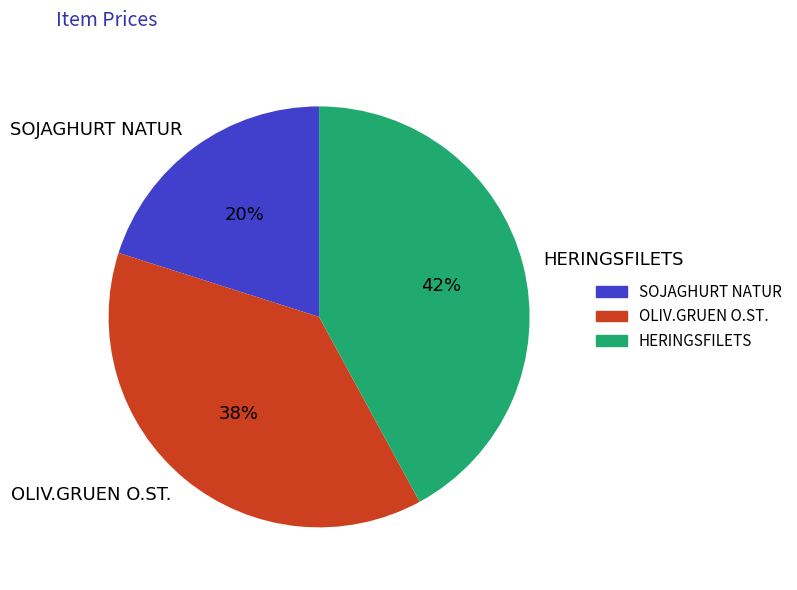

Is the sum of OLIV.GRUEN O.ST. and HERINGSFILETS greater than half?

Yes